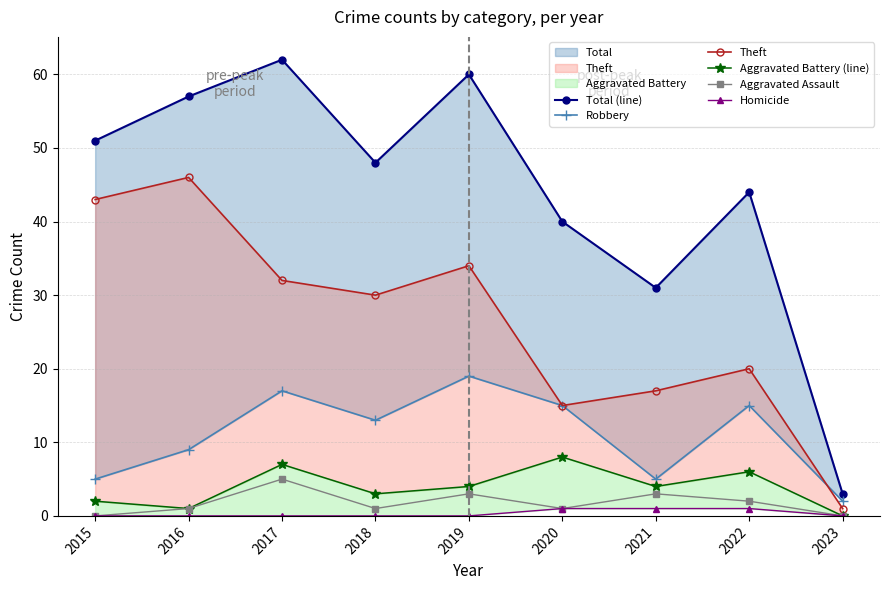

What is the difference between the Total (line) values at 2015 and 2020?

11